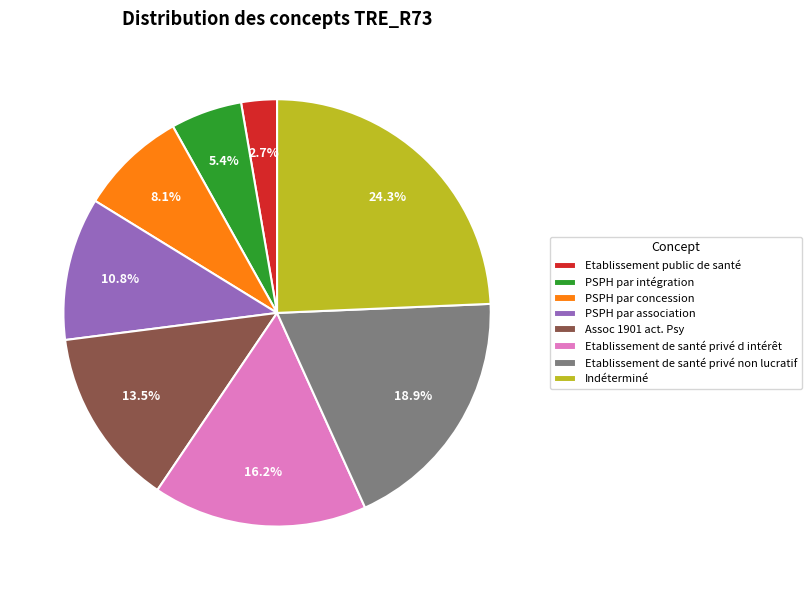

To the nearest percent, what percentage of the pie is PSPH par association?

11%